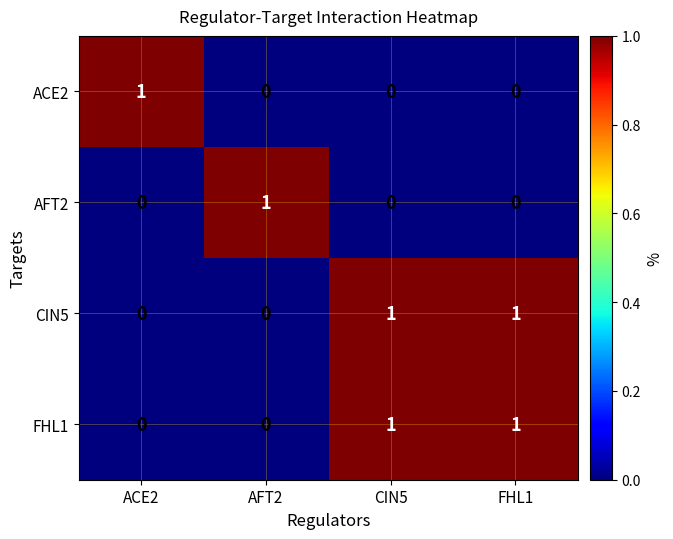

What is the total value across all series at ACE2?

1